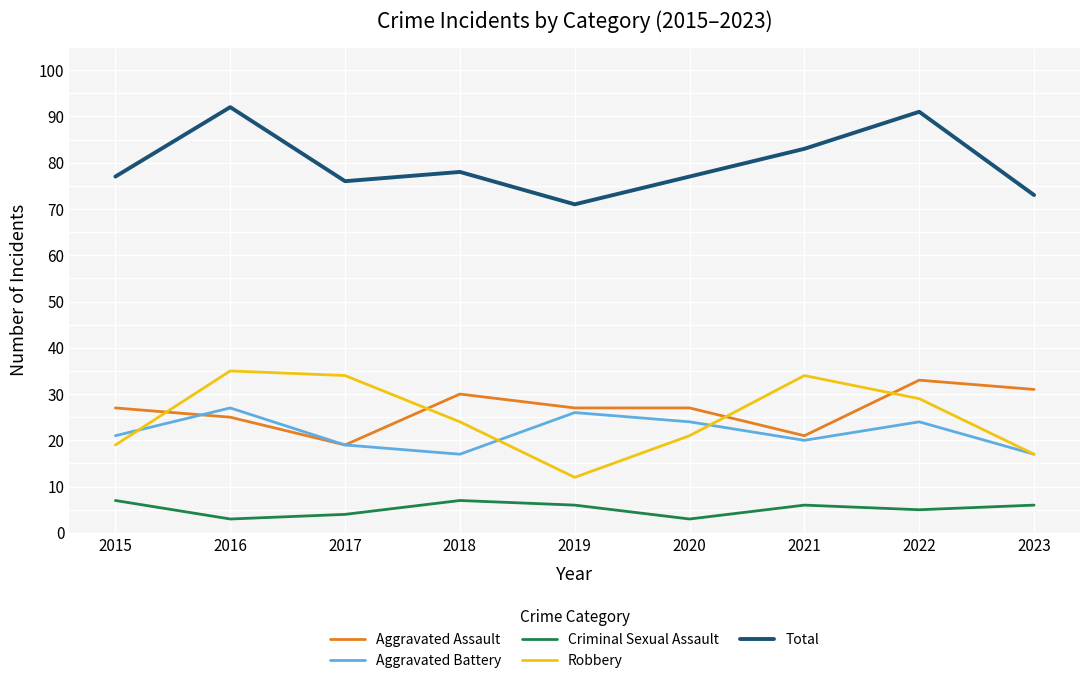

What are all the series names shown in the legend?

Aggravated Assault, Aggravated Battery, Criminal Sexual Assault, Robbery, Total